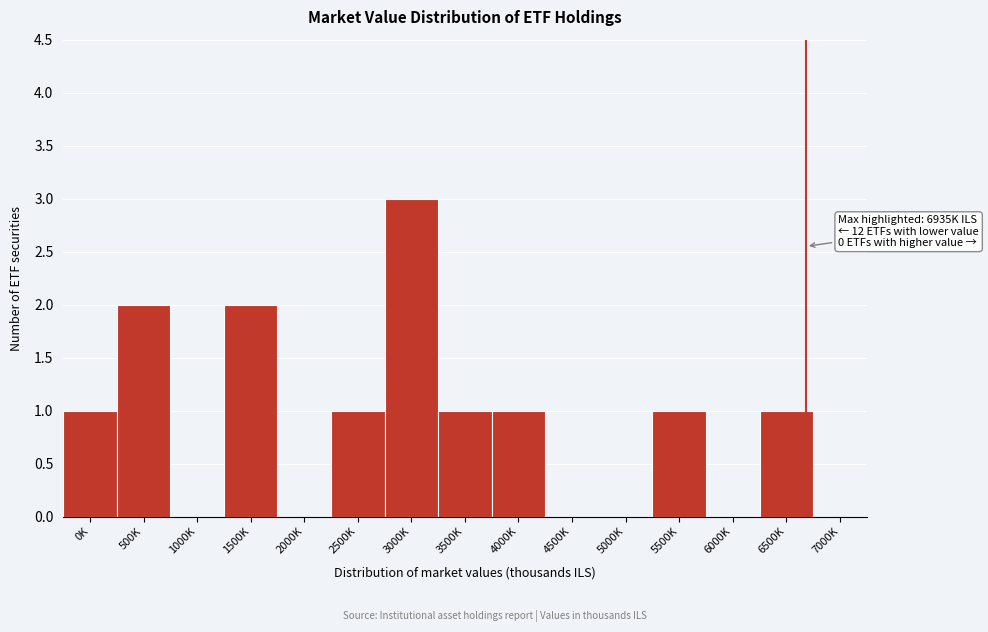

Reading right to left, list all the values displayed in this chart.

7000K=0	6500K=1	6000K=0	5500K=1	5000K=0	4500K=0	4000K=1	3500K=1	3000K=3	2500K=1	2000K=0	1500K=2	1000K=0	500K=2	0K=1